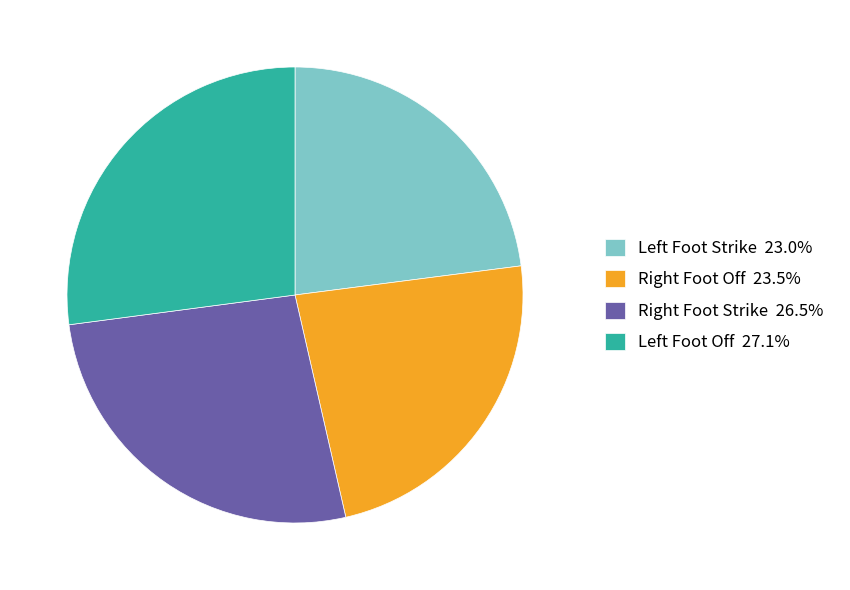

Does any single category account for the majority?

No